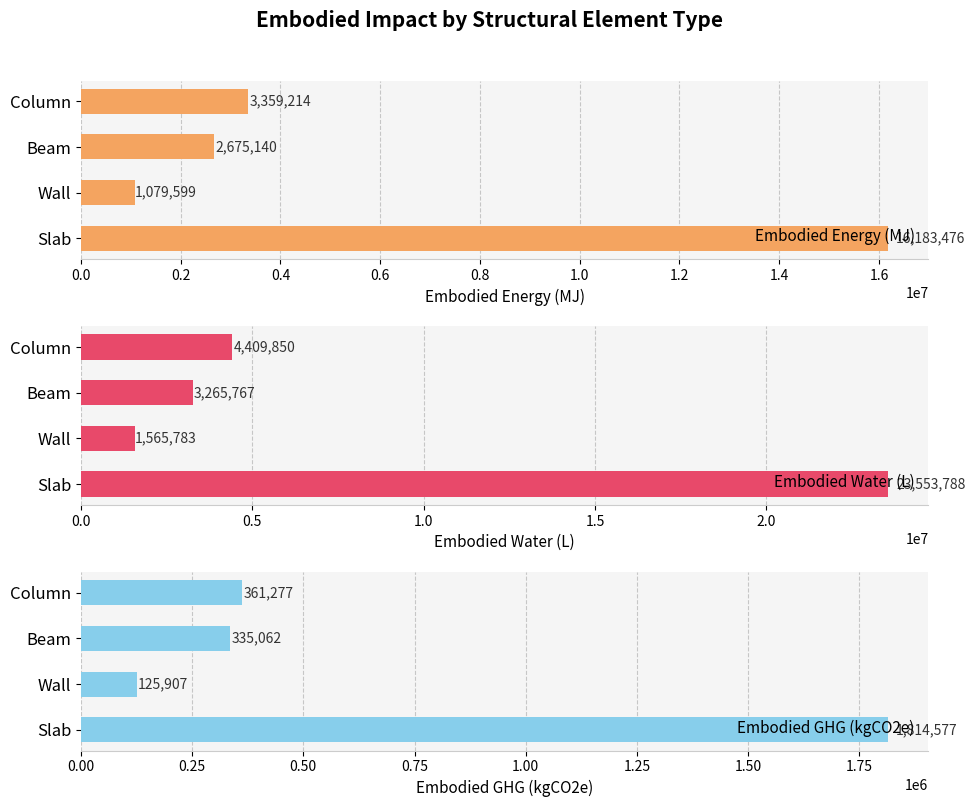

Is it true that Embodied GHG (kgCO2e) equals 361277.3 at Column?

True